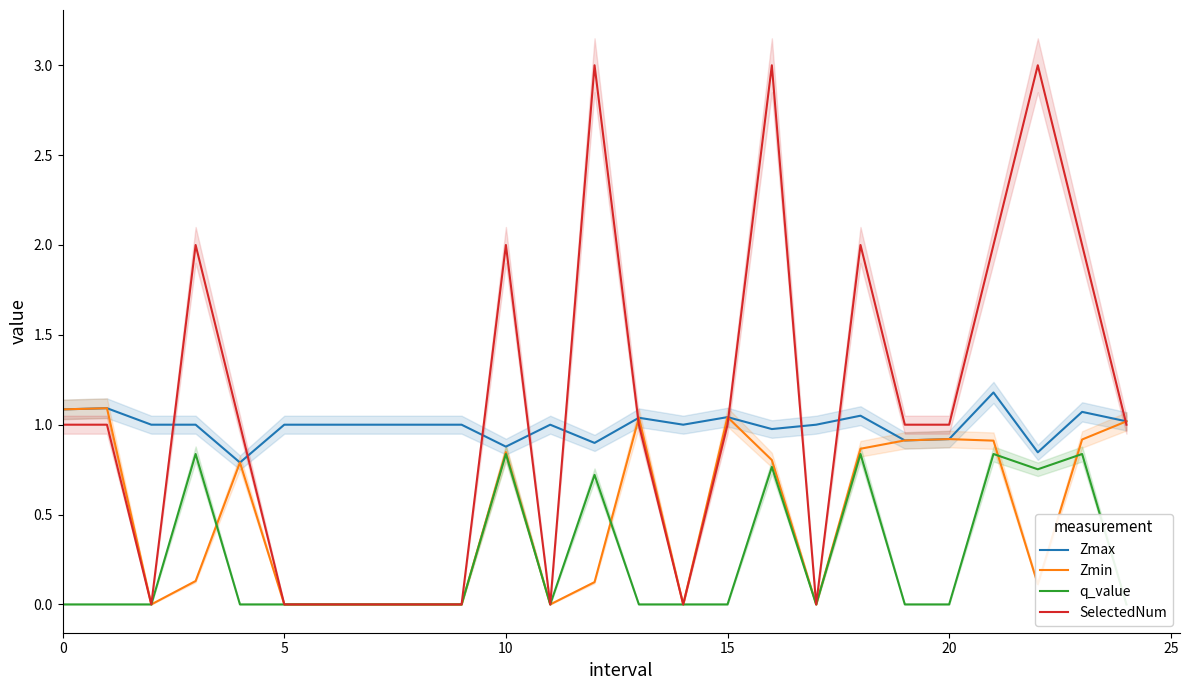

At 15, list the series in order from largest to smallest.

SelectedNum, Zmax, q_value, Zmin